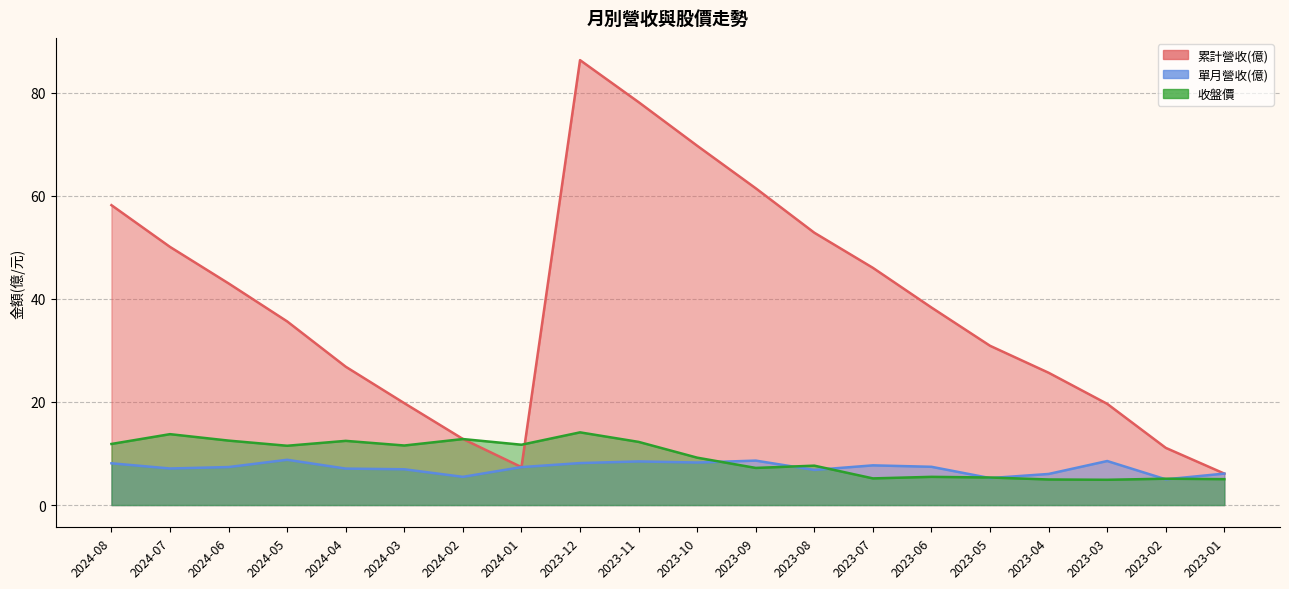

In 收盤價, how many points are lower than both neighbors (excluding endpoints)?

6